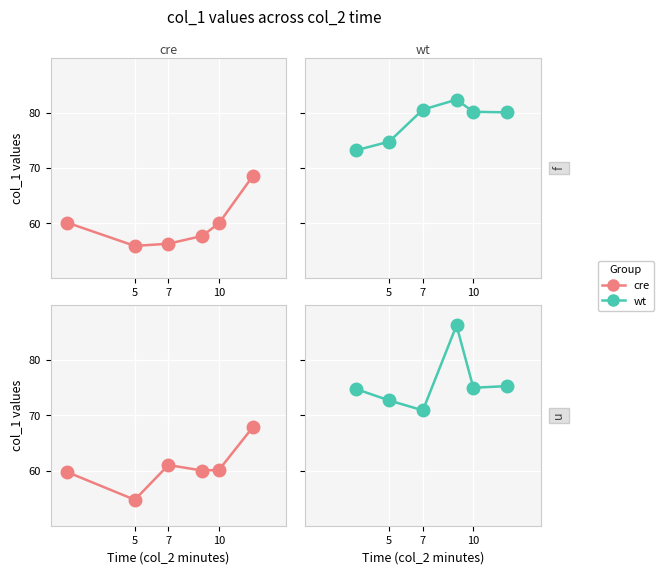

Is the value of wt at 5 greater than the value of cre at 5?

Yes